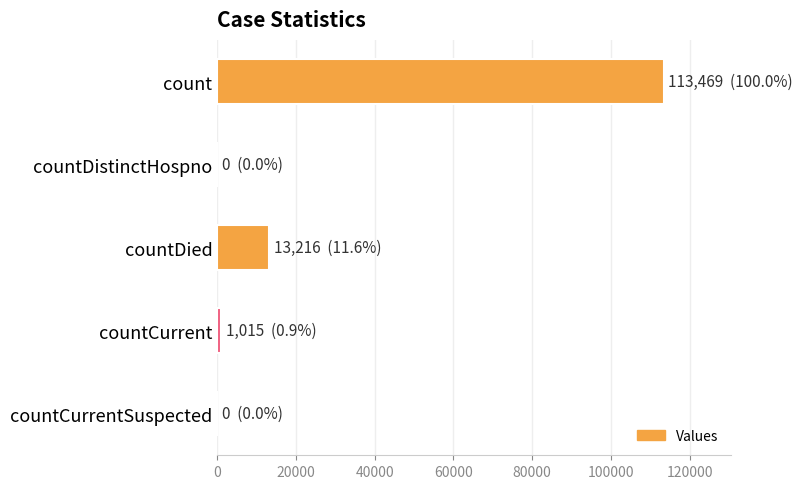

The chart shows a value of 13216 at countDied. True or false?

True